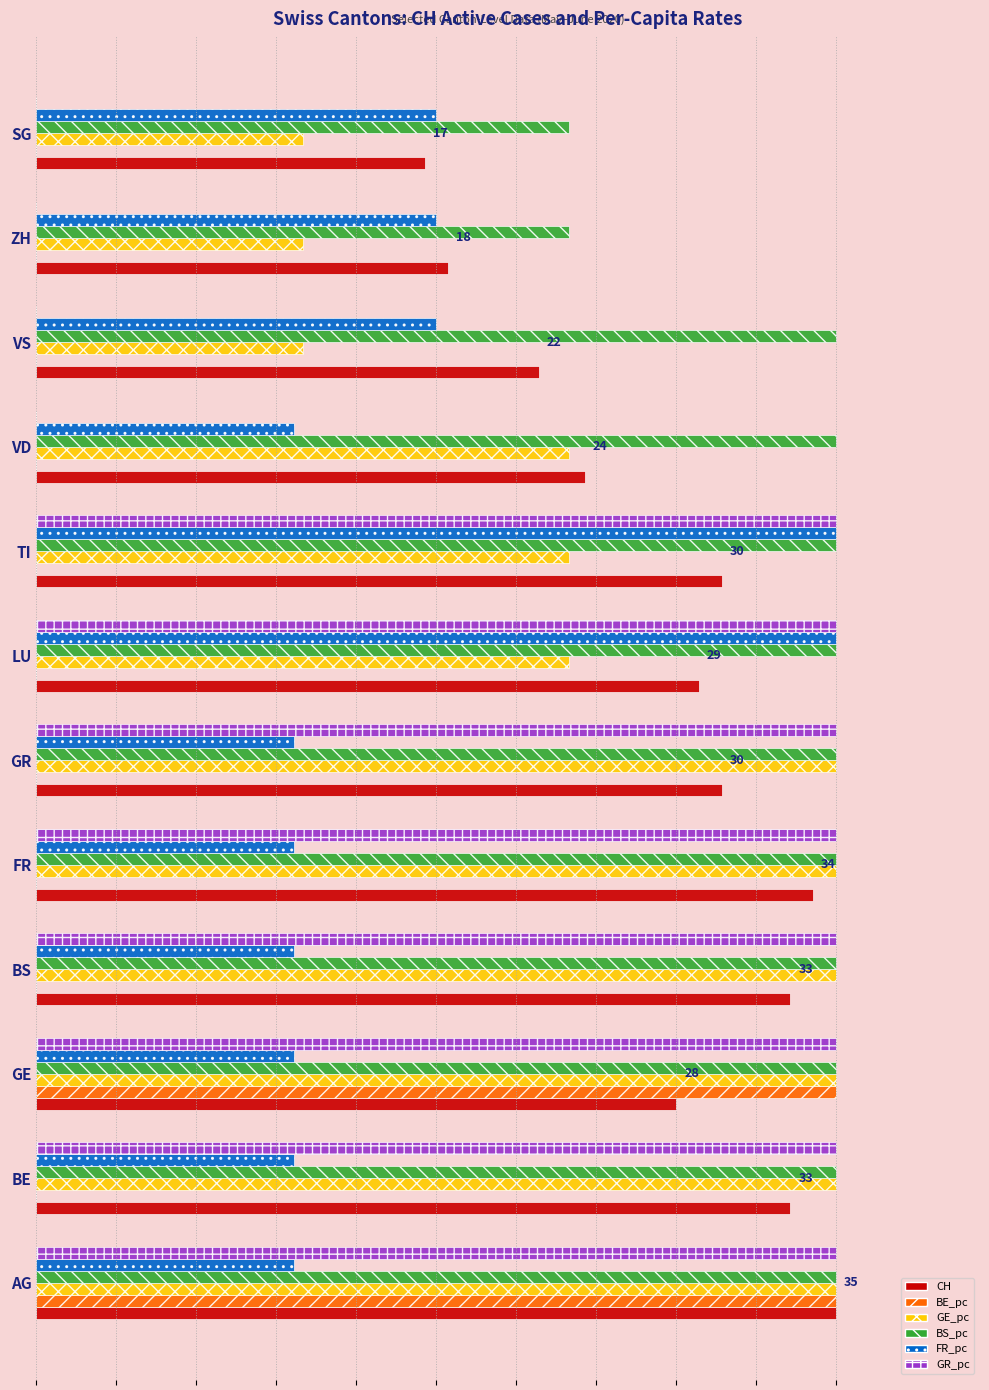

What are all the series names shown in the legend?

CH, BE_pc, GE_pc, BS_pc, FR_pc, GR_pc